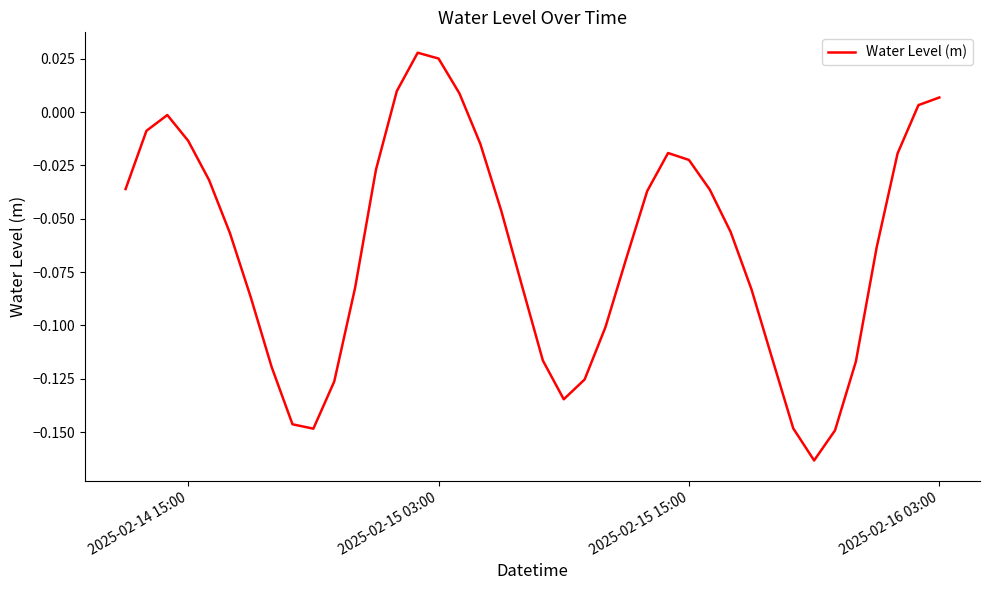

What is the average value?

-0.1